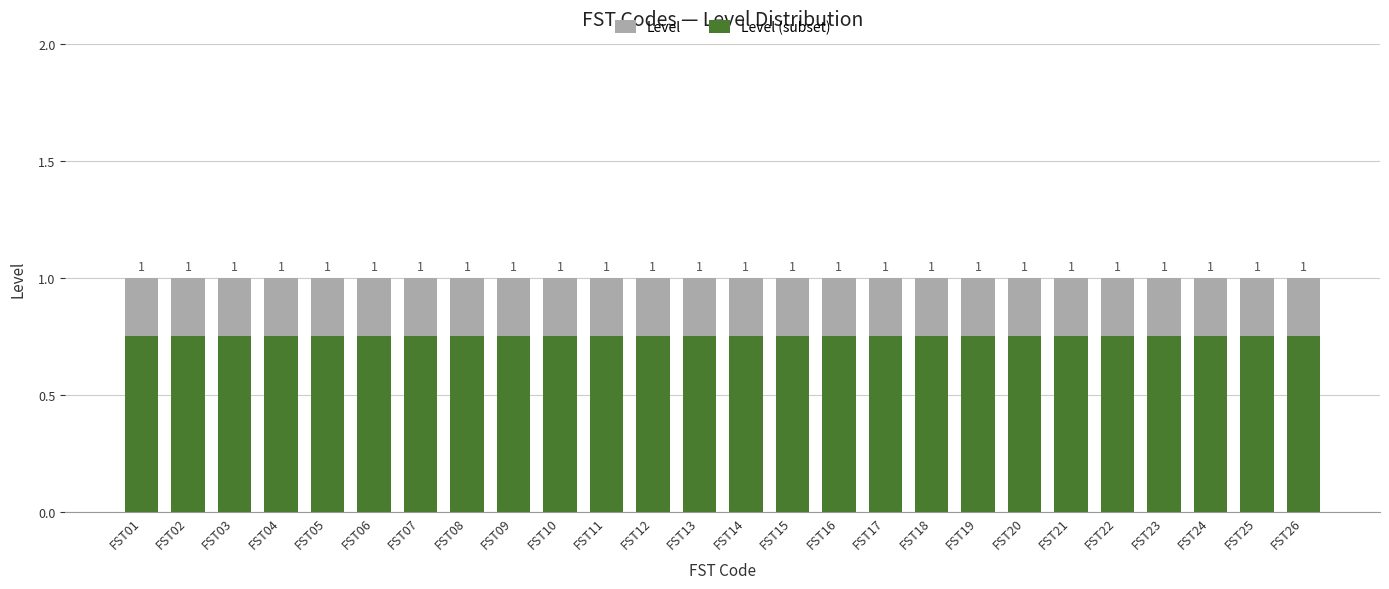

The value of Level at FST19 is 1.0. True or false?

True